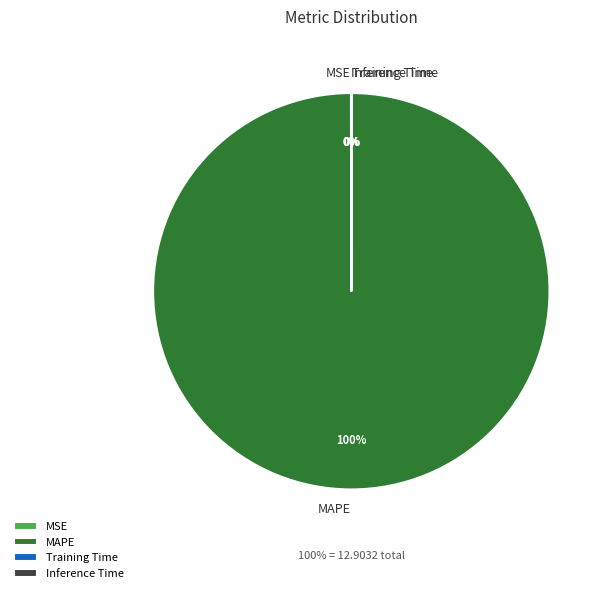

Which slice is the largest?

MAPE